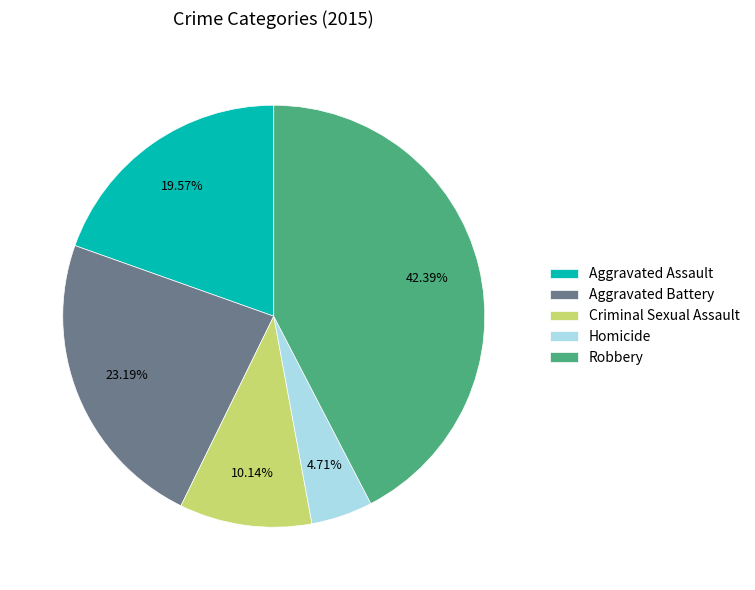

Which slice is the smallest?

Homicide